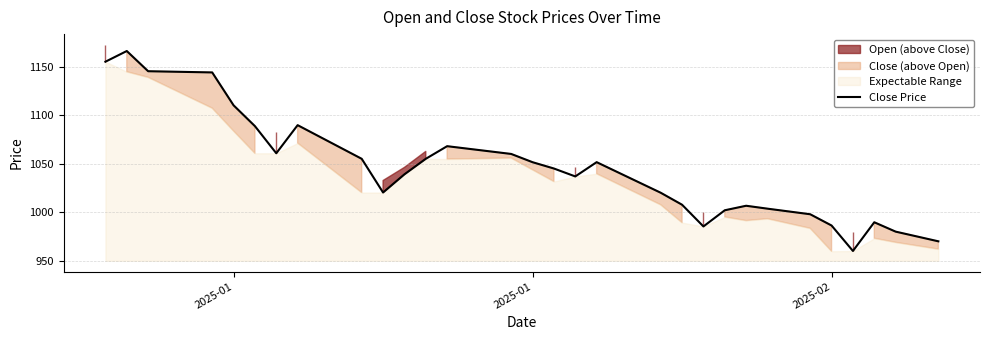

What is the average value?

1049.0